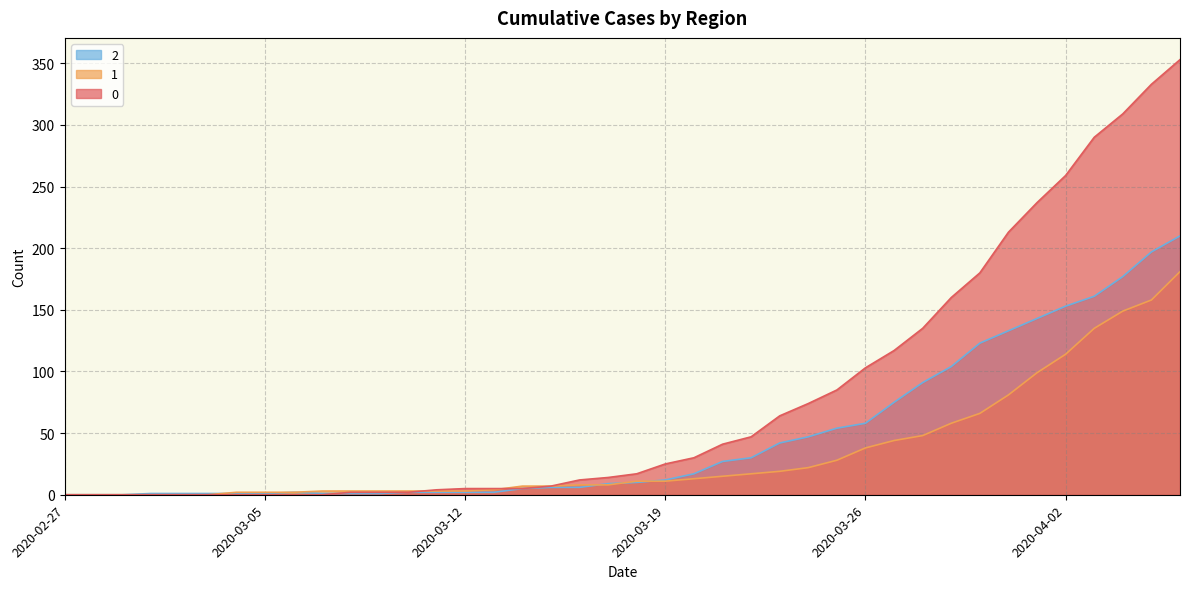

How many times do 1 and 2 cross each other?

4